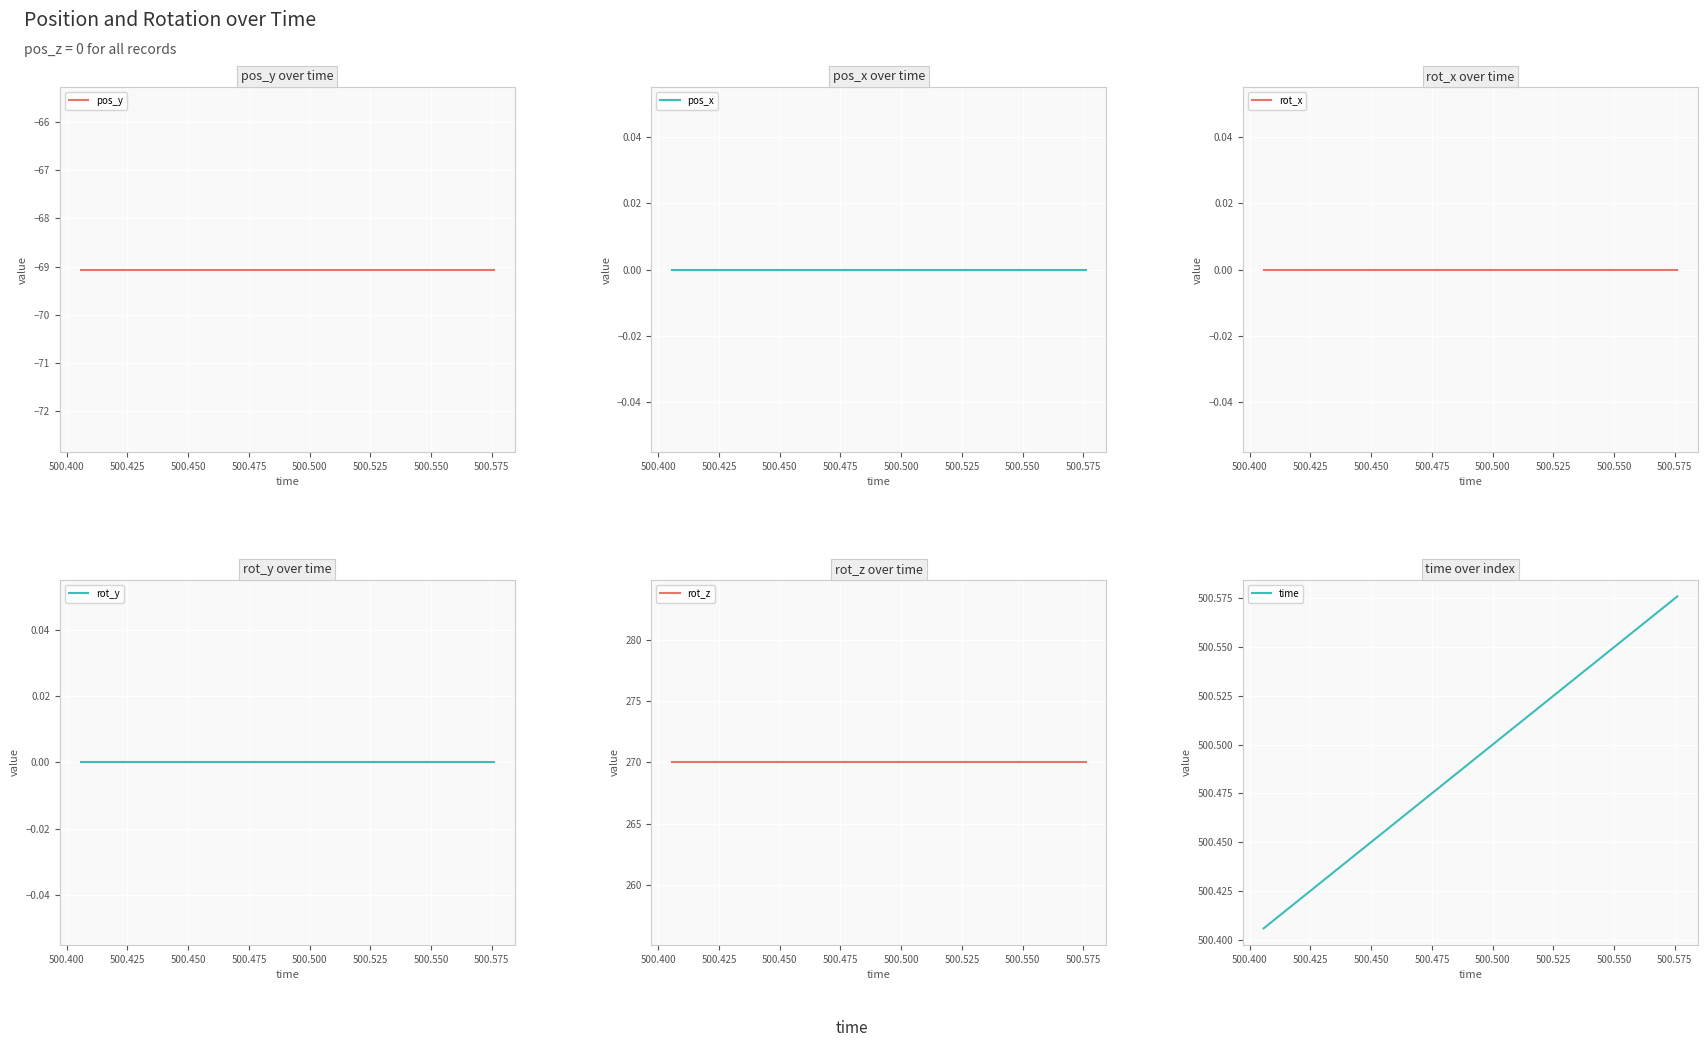

Which series changed the most between 500.525 and 500.575?

time